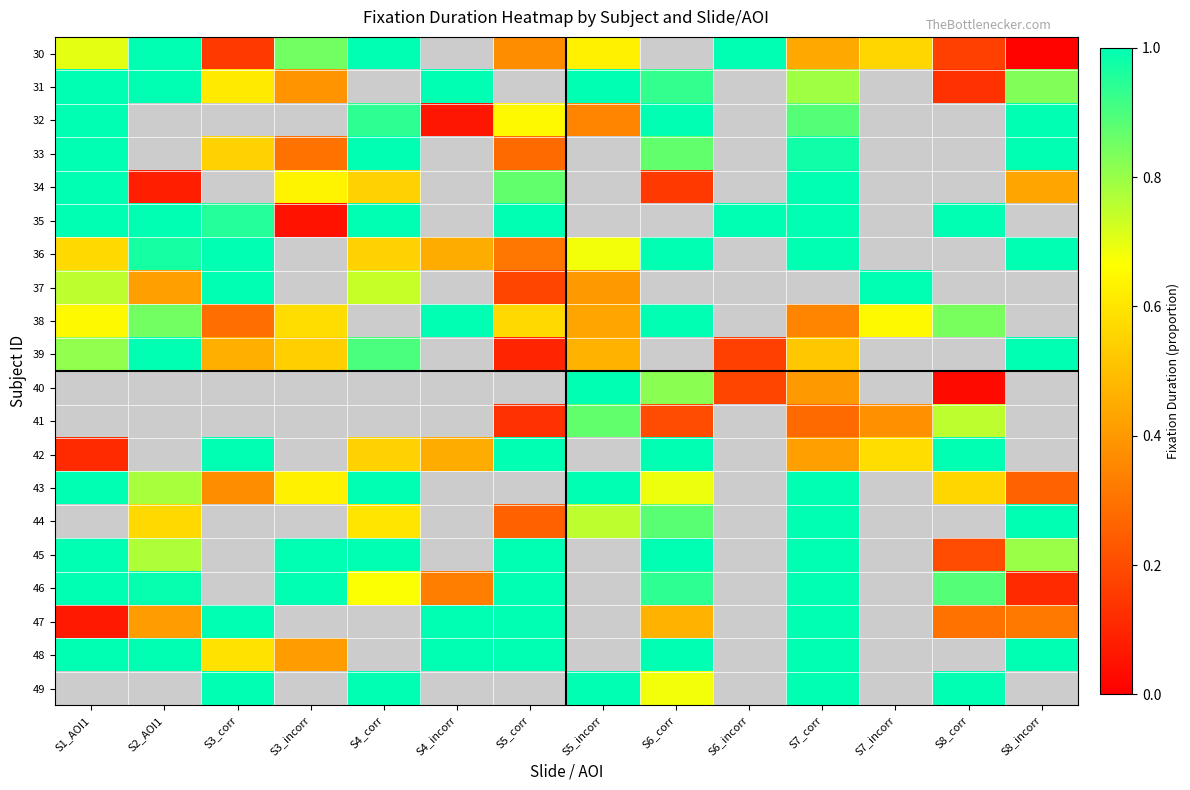

At which label does 37 reach its peak?

S3_corr